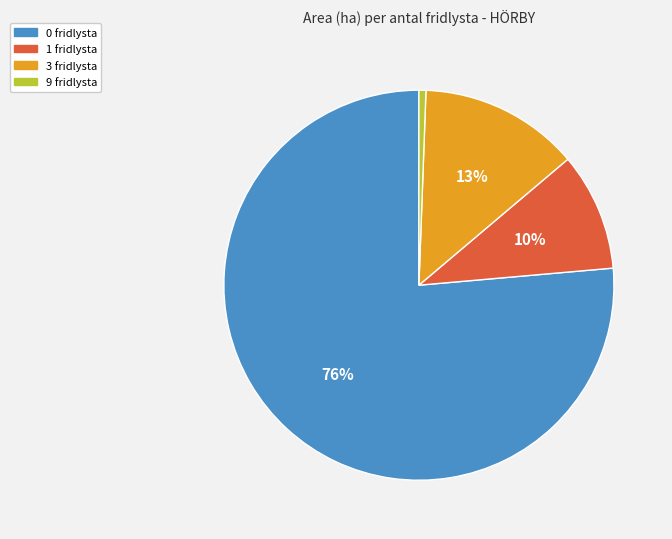

Which category has the biggest portion of the pie?

0 fridlysta